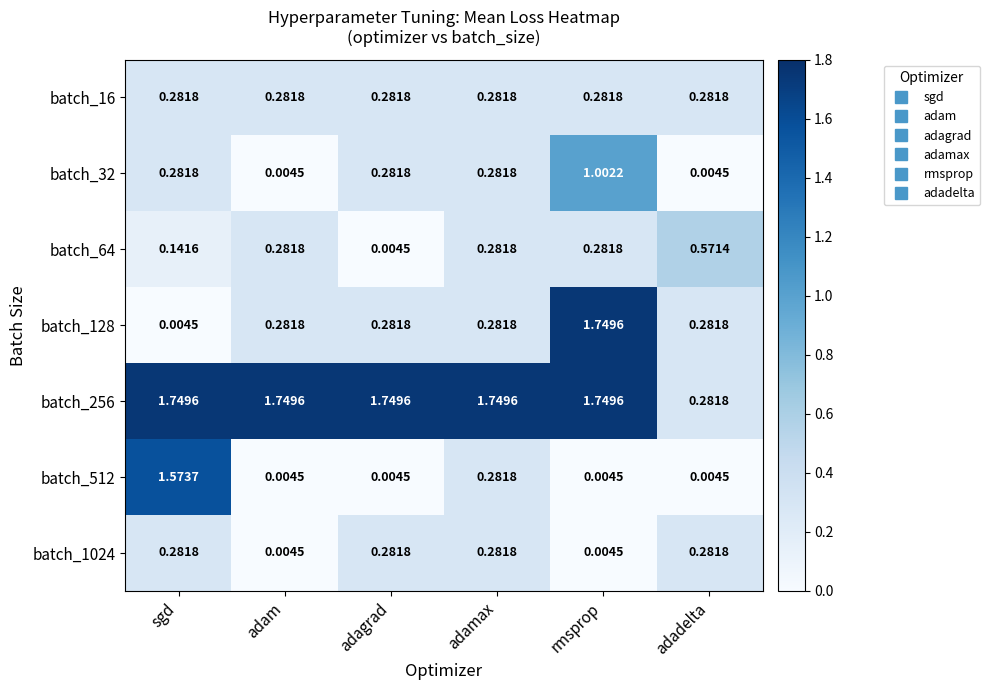

Which category has the highest value in the batch_32 series?

rmsprop